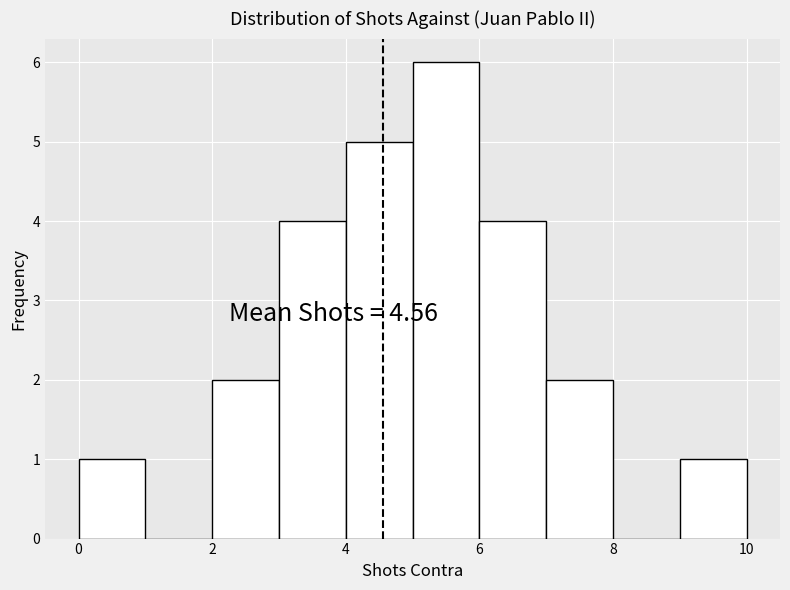

Over which range of the x-axis is the bar tallest?

5 to 6